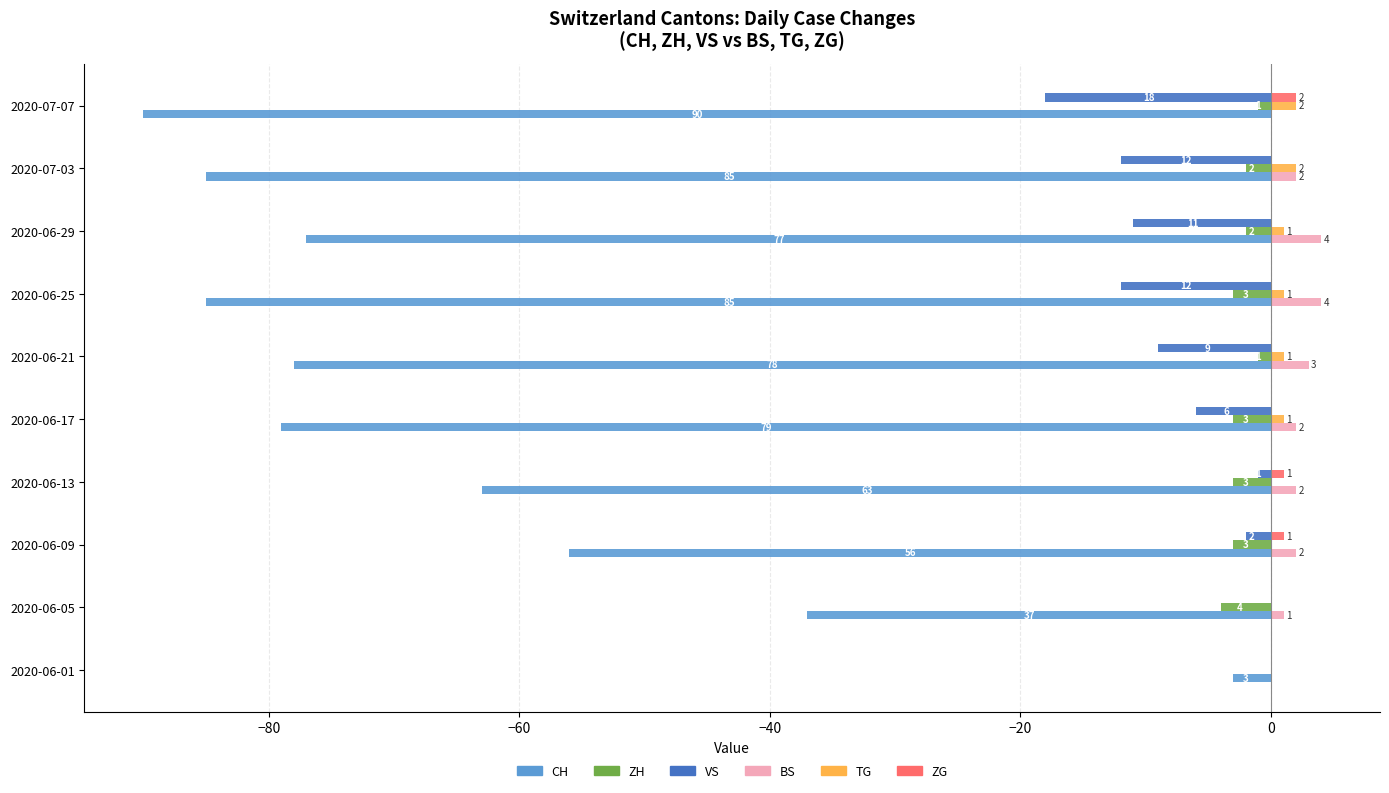

The CH series shows -3 at 2020-06-01. True or false?

True